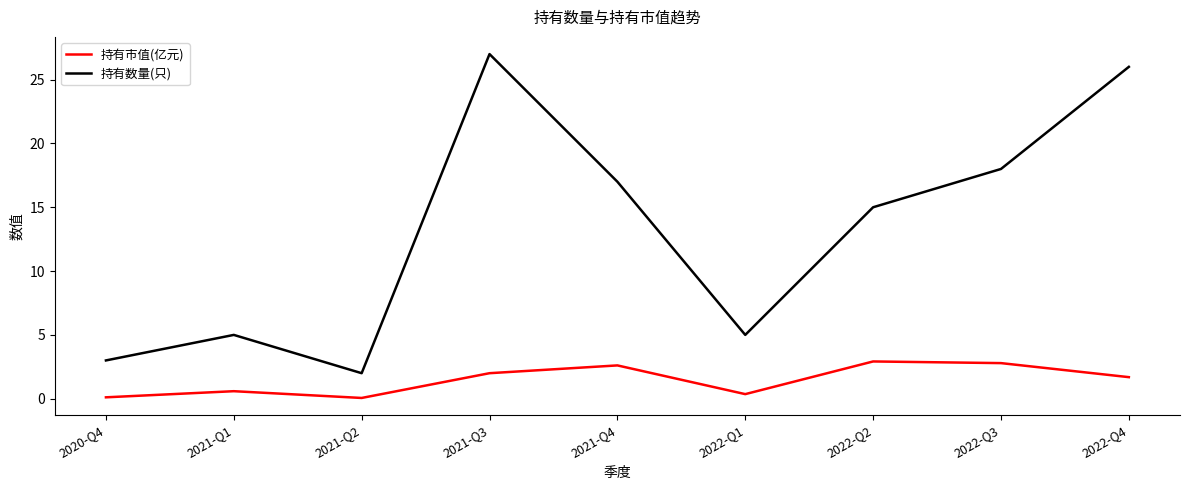

What value does the 持有数量(只) series have at 2022-Q4?

26.0